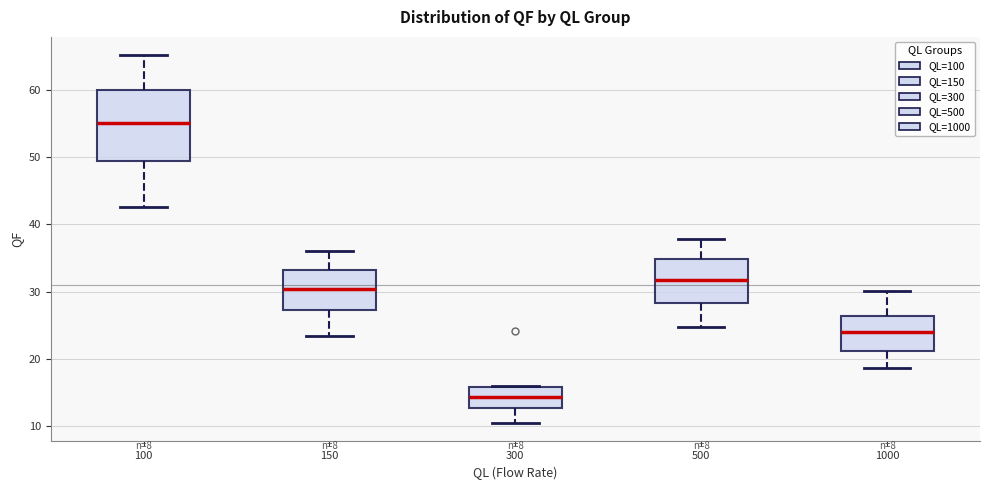

Comparing the boxes themselves (not the whiskers), which one is the tallest?

100